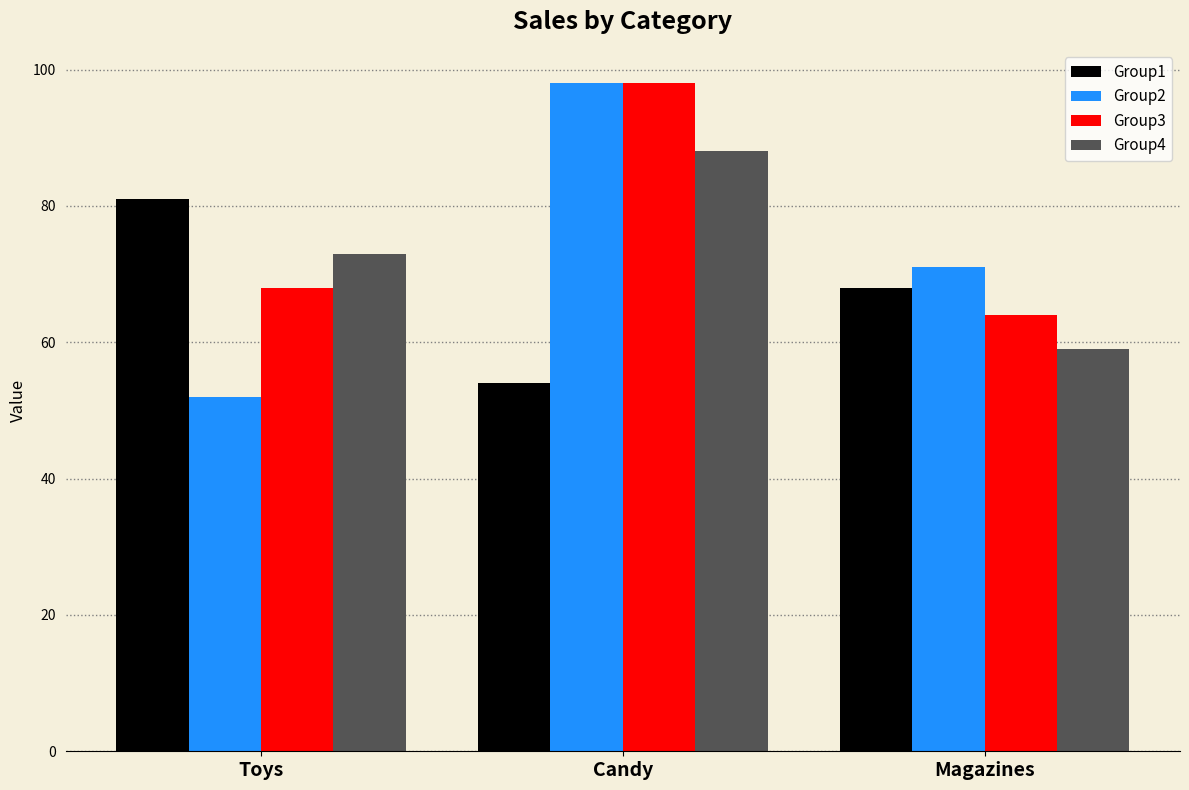

Rank the categories by Group3 value from highest to lowest.

Candy, Toys, Magazines